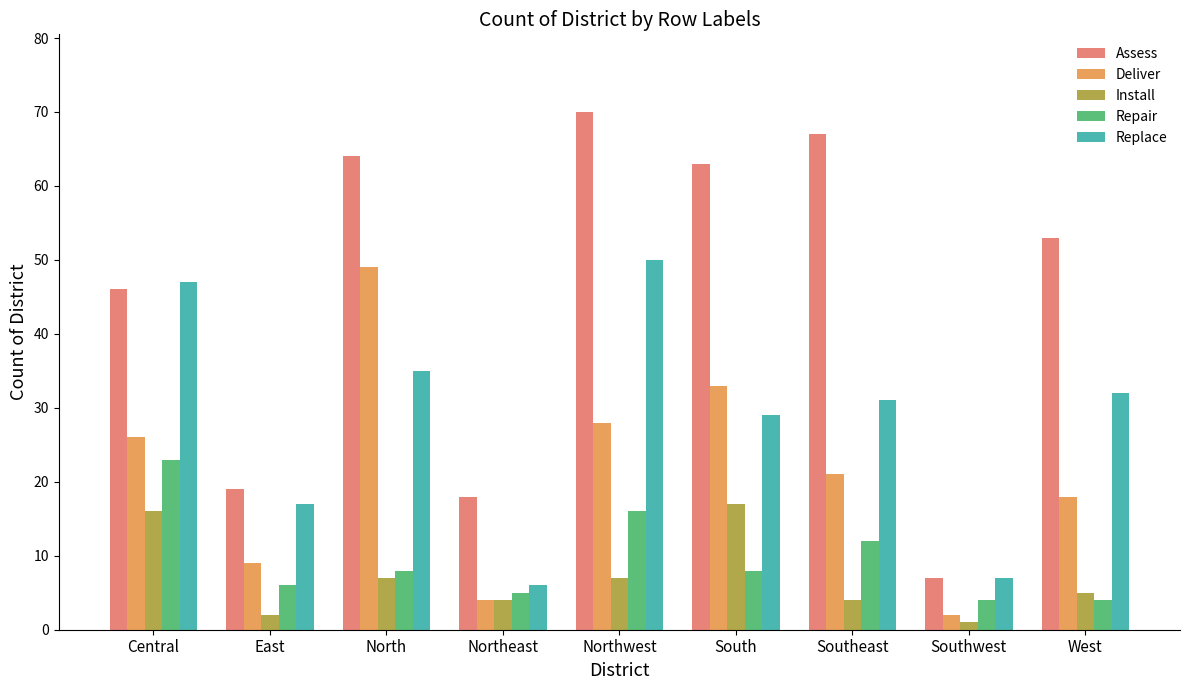

Reading left to right, what are all the values shown in this chart?

Assess: 46	19	64	18	70	63	67	7	53
Deliver: 26	9	49	4	28	33	21	2	18
Install: 16	2	7	4	7	17	4	1	5
Repair: 23	6	8	5	16	8	12	4	4
Replace: 47	17	35	6	50	29	31	7	32